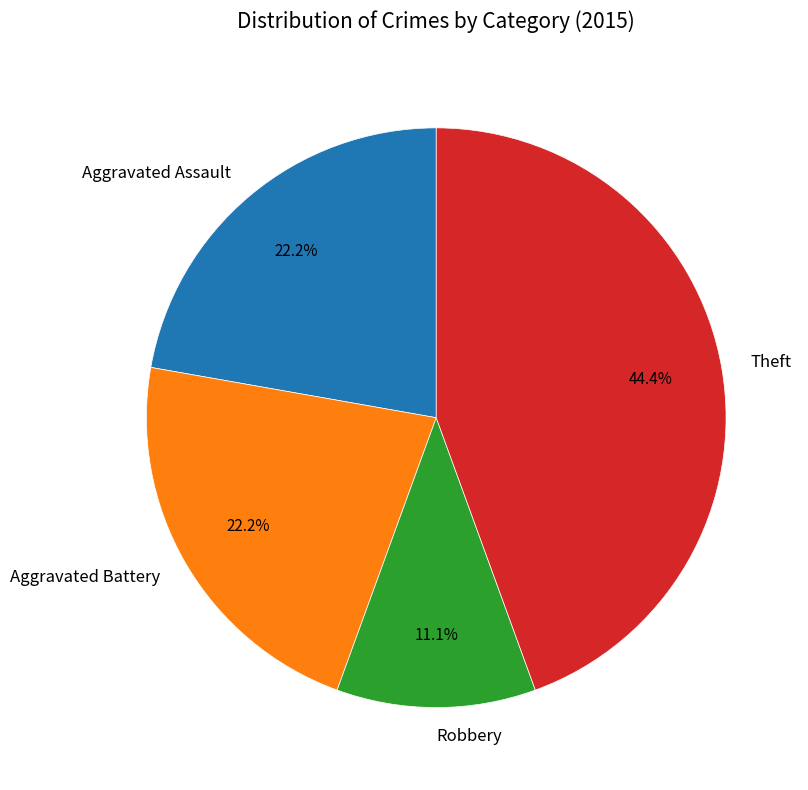

To the nearest percent, what is the combined percentage of Robbery and Aggravated Battery?

33%